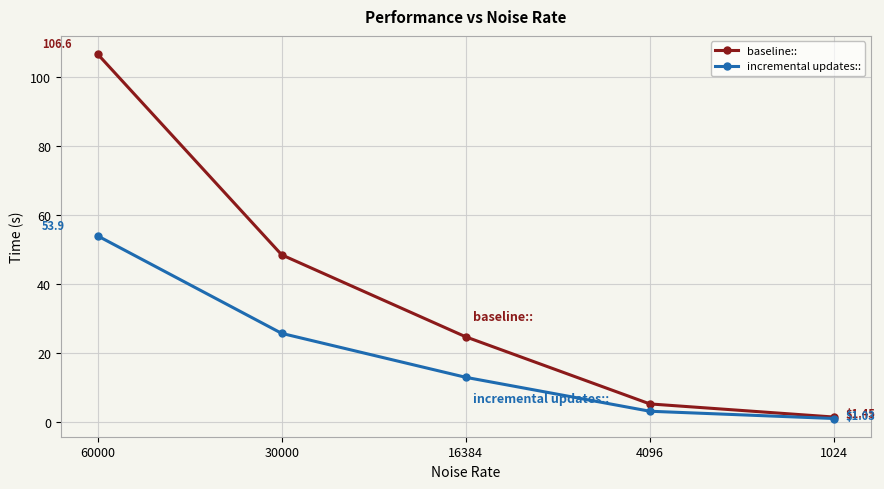

True or false: incremental updates:: has more than 1 interior local peaks.

False